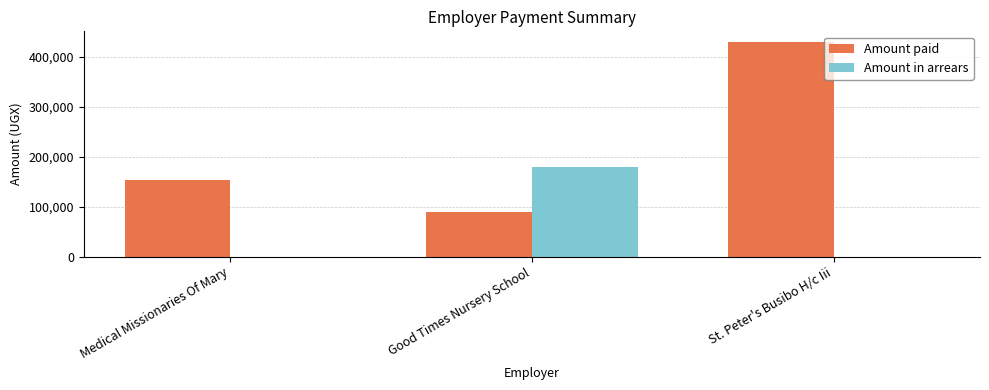

What is the maximum value shown in the chart?

429600